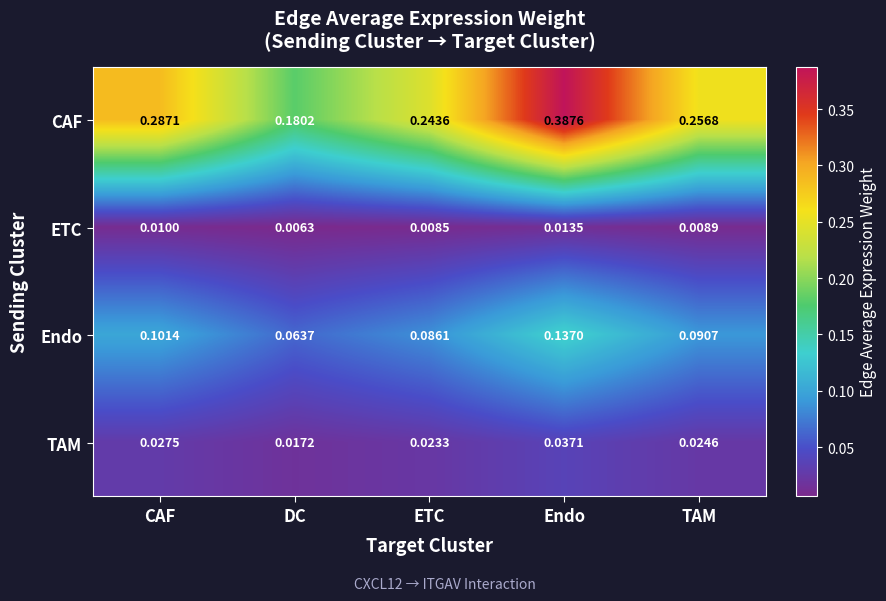

Which series has the largest total across all categories?

CAF